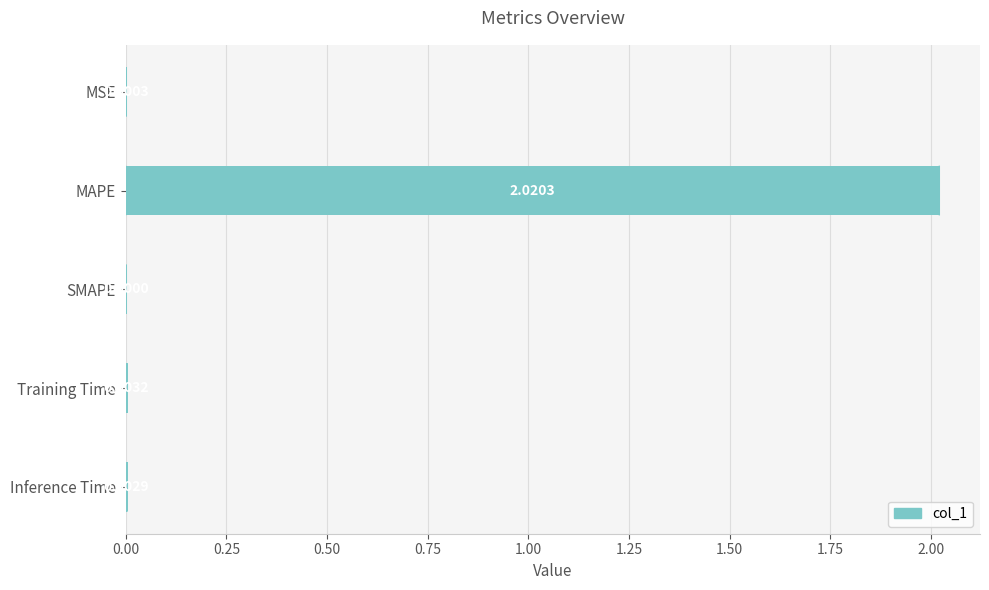

How many series are shown in this chart?

1